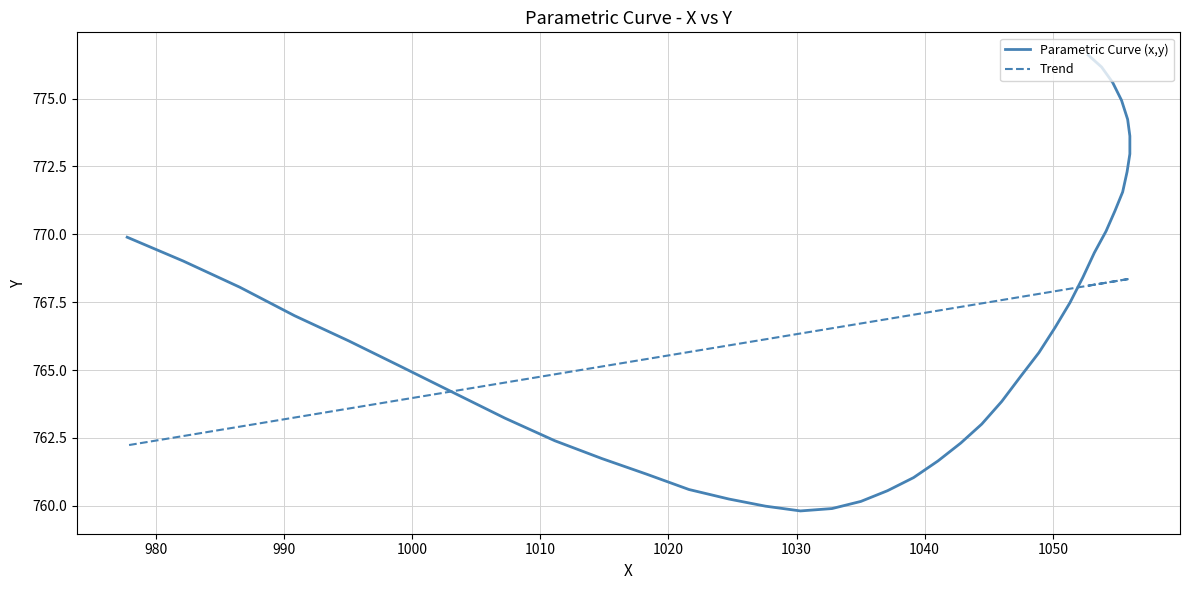

Rank the series by their average value, from highest to lowest.

Trend, Parametric Curve (x,y)